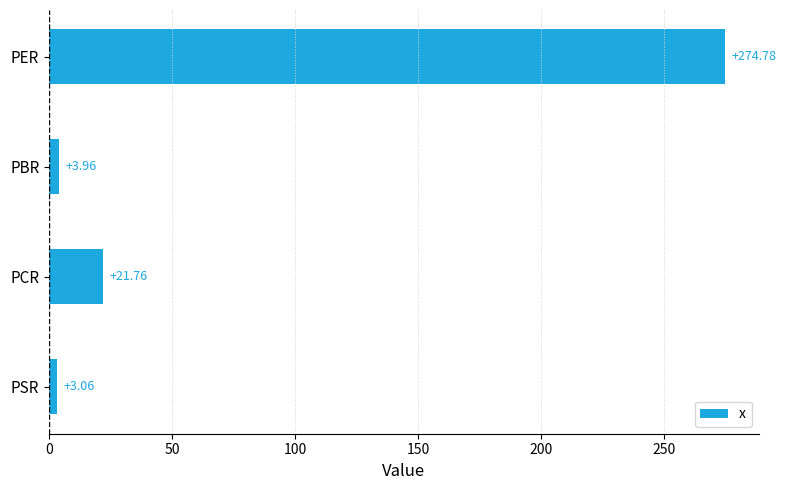

Rank the categories by value from highest to lowest.

PER, PCR, PBR, PSR